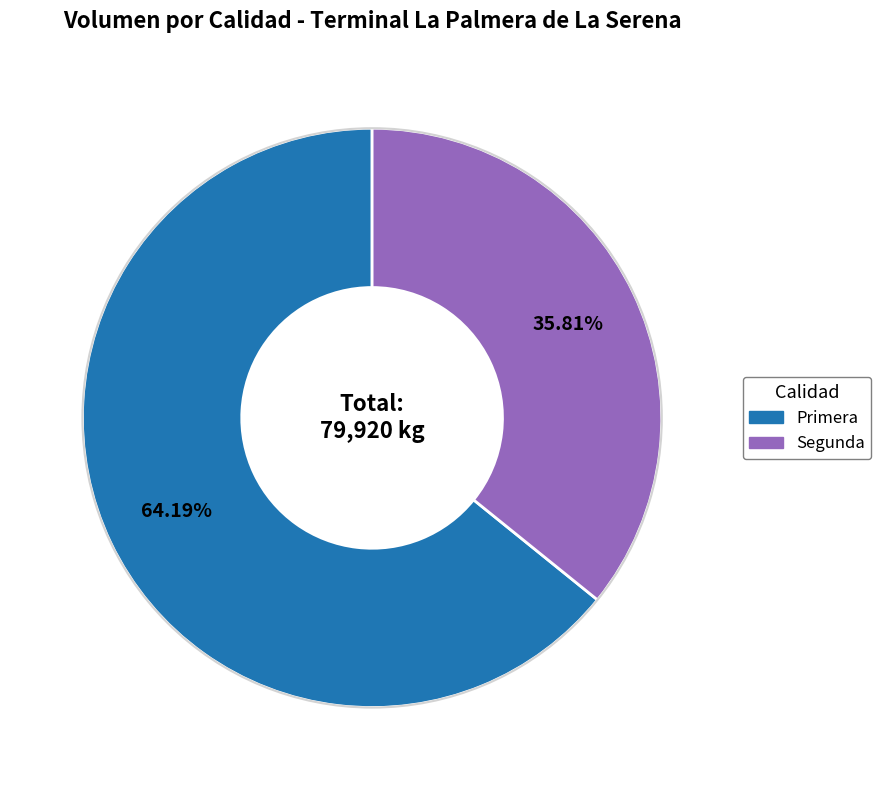

Is the sum of Segunda and Primera greater than half?

Yes